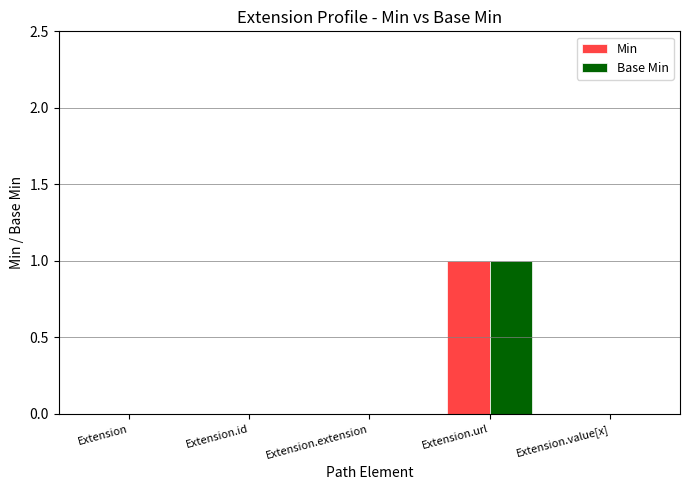

True or false: Base Min has a value of 0 at Extension.value[x].

True